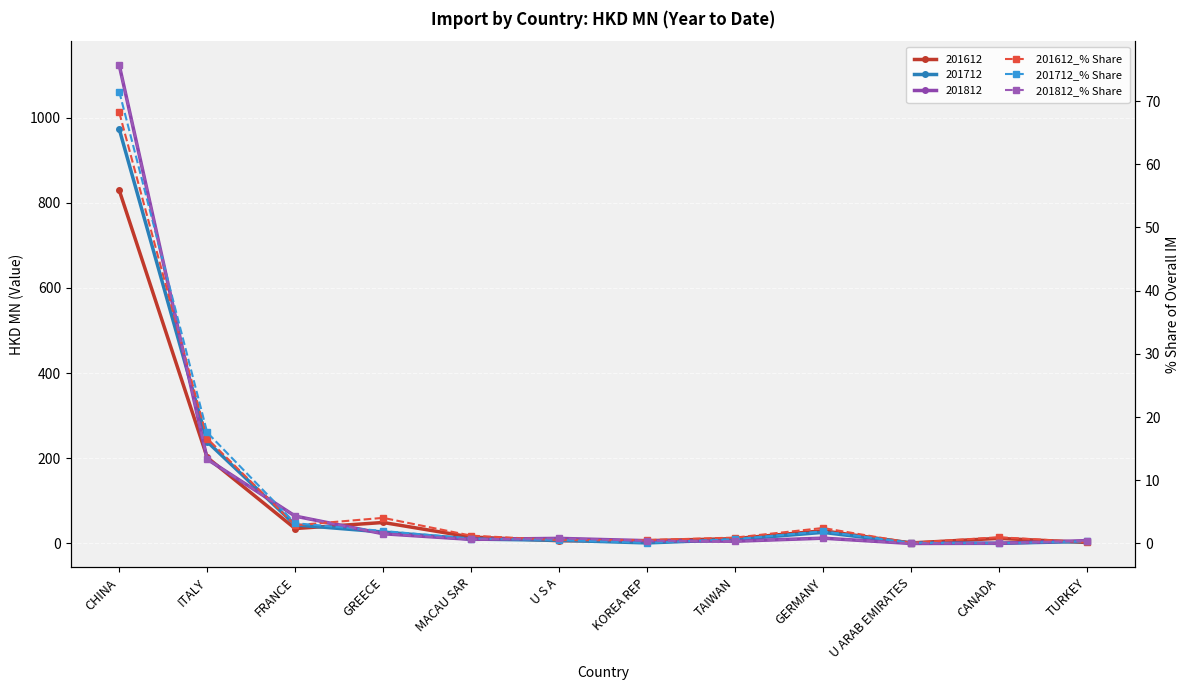

What is the label of the 1st point from the left?

CHINA